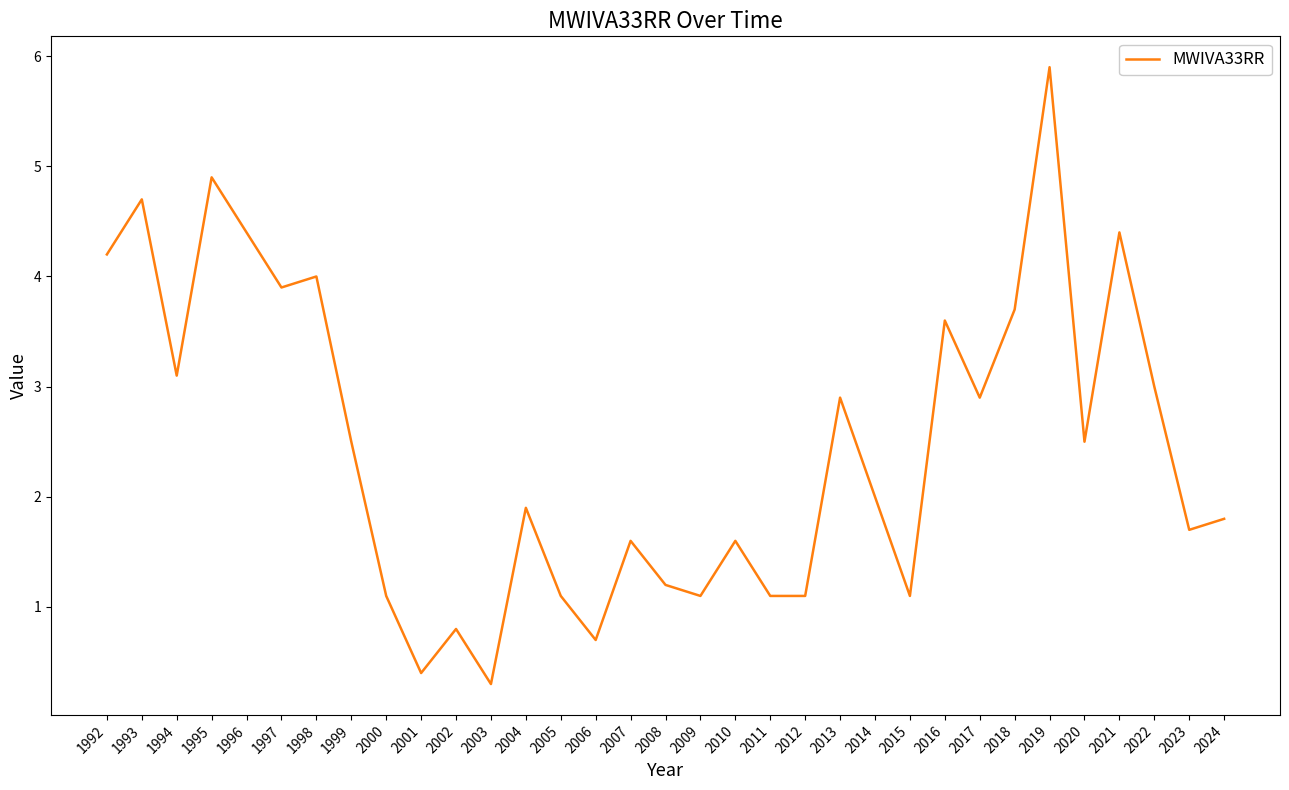

Reading left to right, what are all the values shown in this chart?

1992=4.2	1993=4.7	1994=3.1	1995=4.9	1996=4.4	1997=3.9	1998=4.0	1999=2.5	2000=1.1	2001=0.4	2002=0.8	2003=0.3	2004=1.9	2005=1.1	2006=0.7	2007=1.6	2008=1.2	2009=1.1	2010=1.6	2011=1.1	2012=1.1	2013=2.9	2014=2.0	2015=1.1	2016=3.6	2017=2.9	2018=3.7	2019=5.9	2020=2.5	2021=4.4	2022=3.0	2023=1.7	2024=1.8